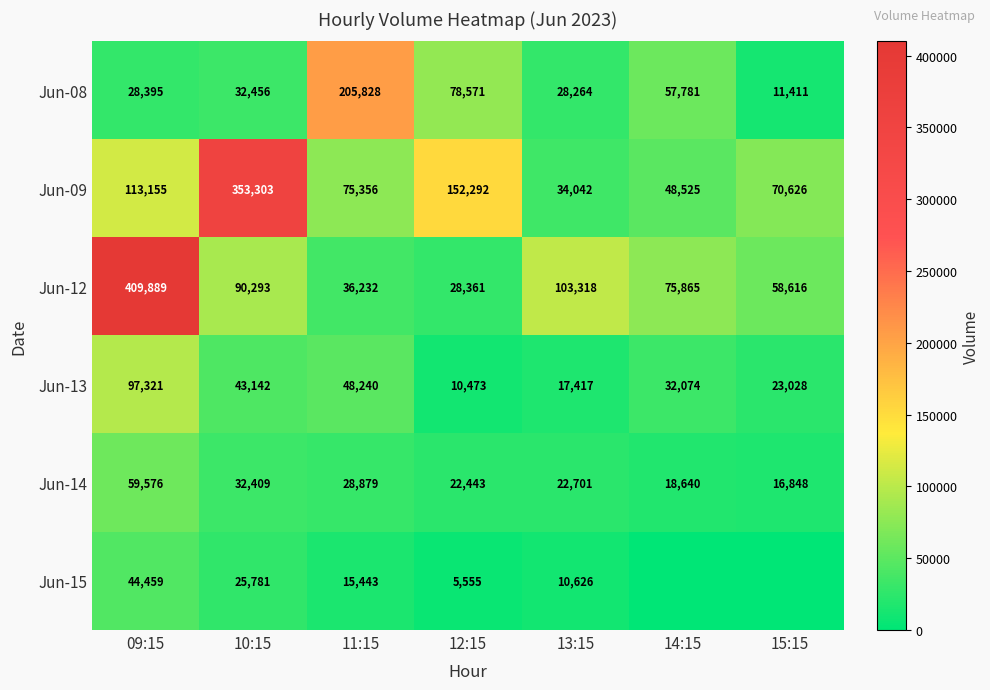

What is the maximum value shown in the chart?

409889